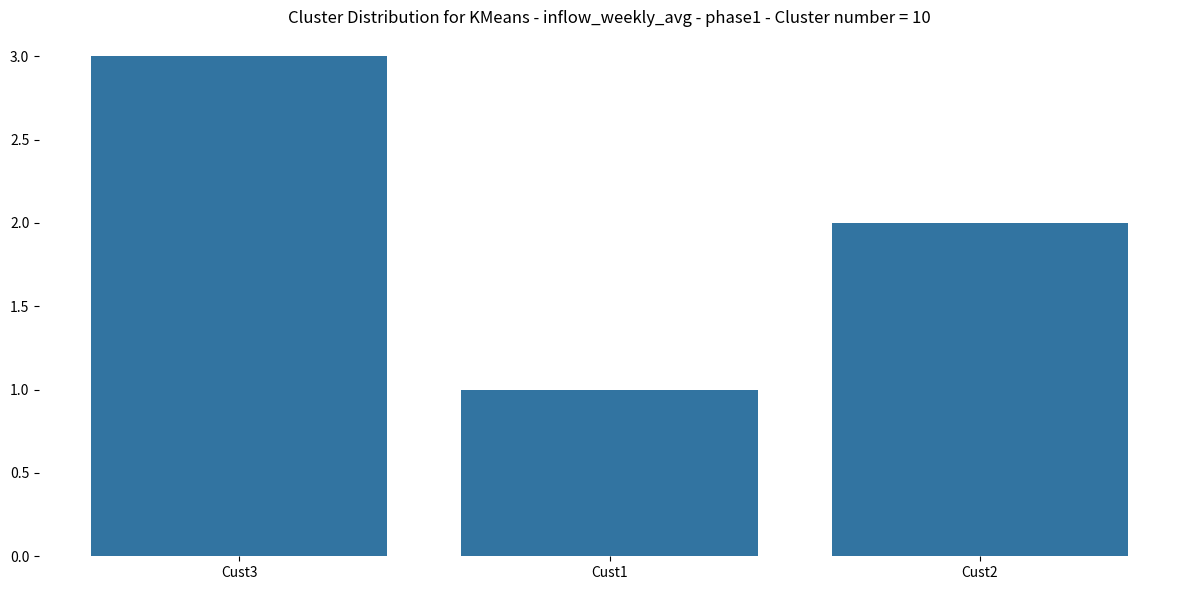

Read the value at Cust3.

3